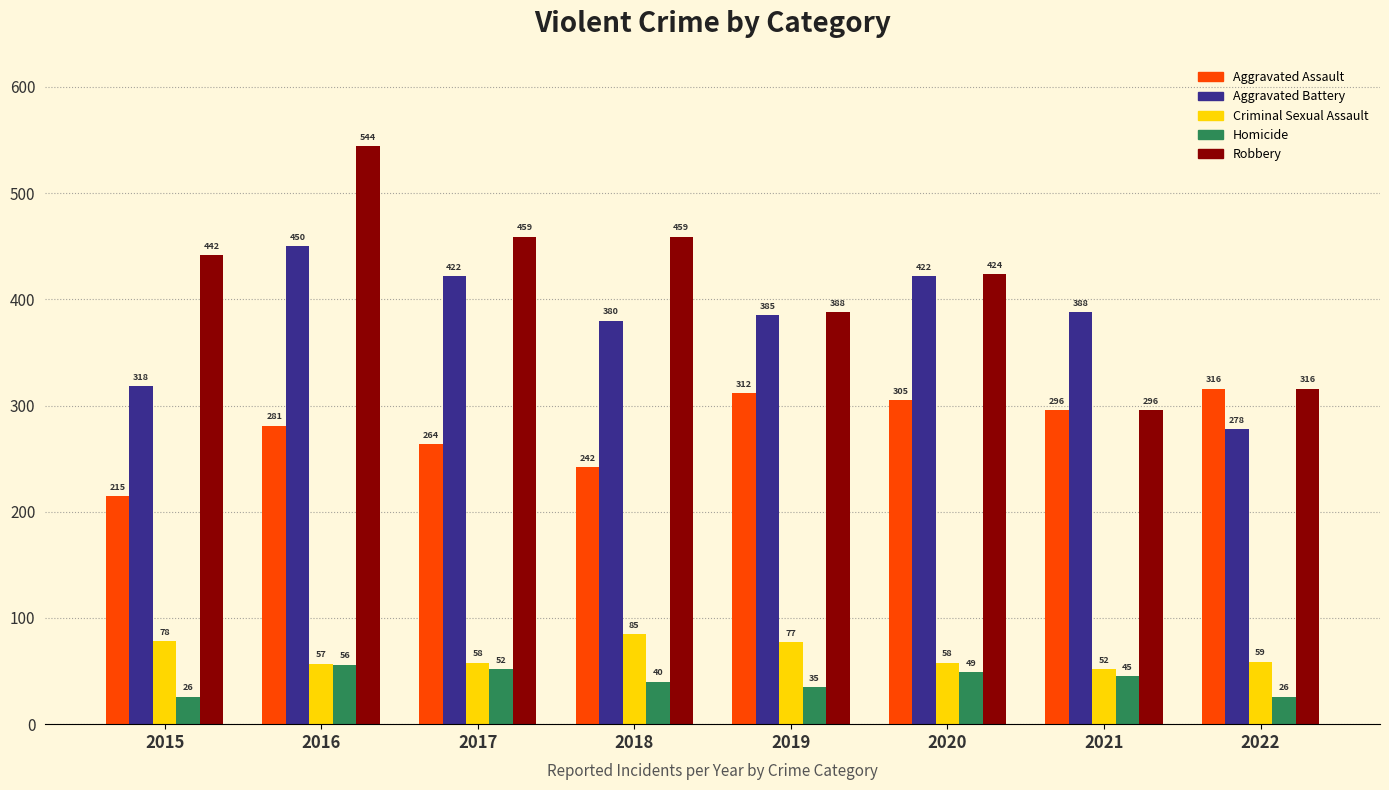

Rank the series at 2018 from lowest to highest value.

Homicide, Criminal Sexual Assault, Aggravated Assault, Aggravated Battery, Robbery